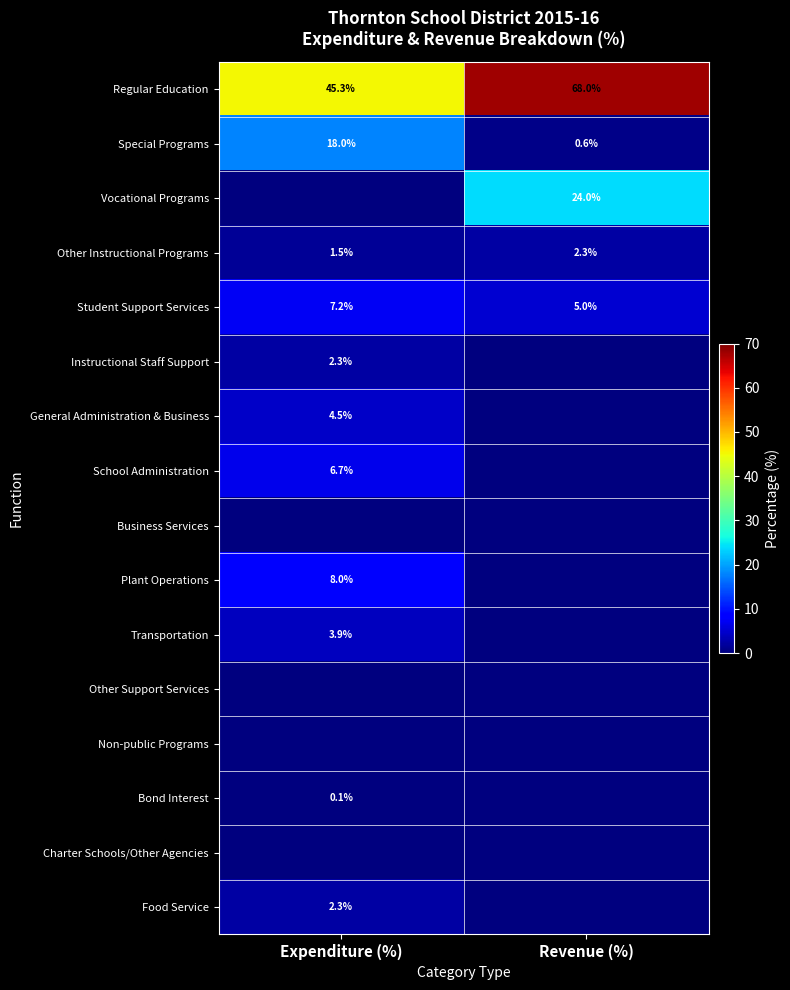

Which category has the highest value in the Special Programs series?

Expenditure (%)